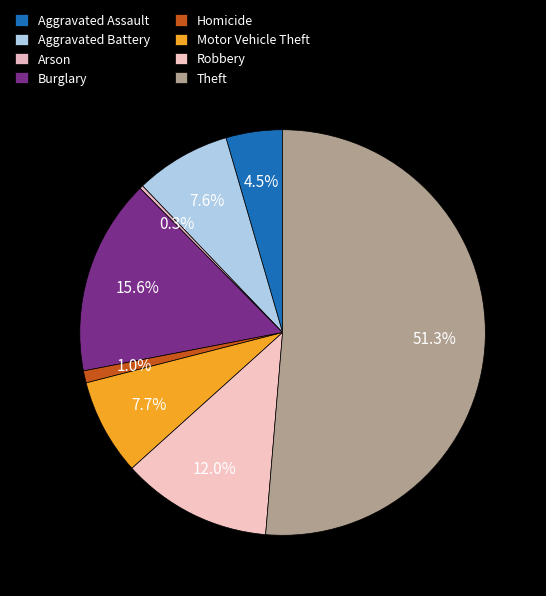

Which slice is the smallest?

Arson